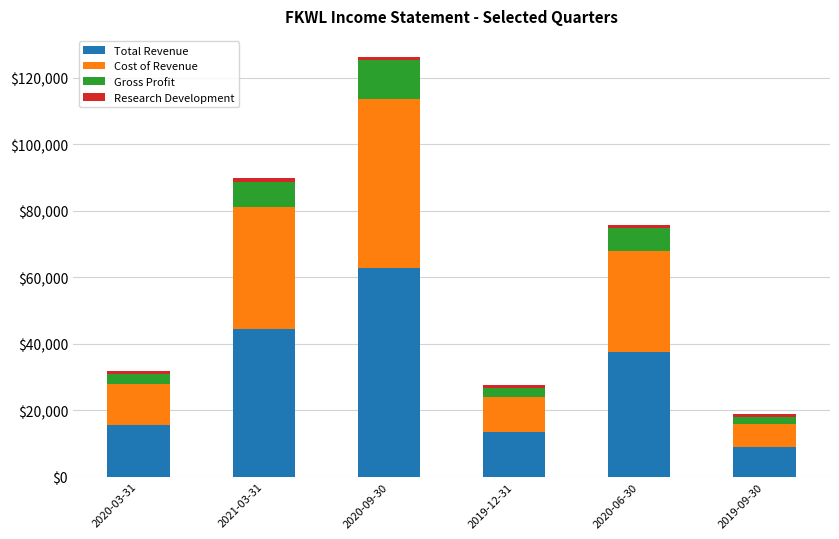

The value of Total Revenue at 2020-09-30 is 12687. True or false?

False